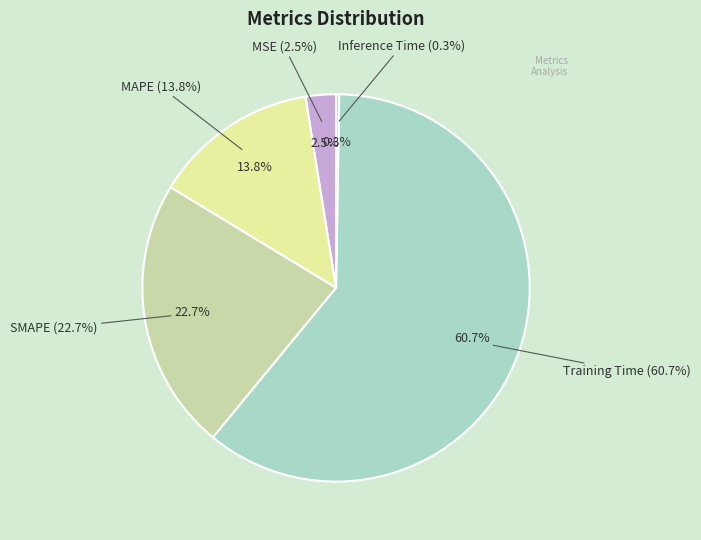

Count the number of slices in the pie.

5